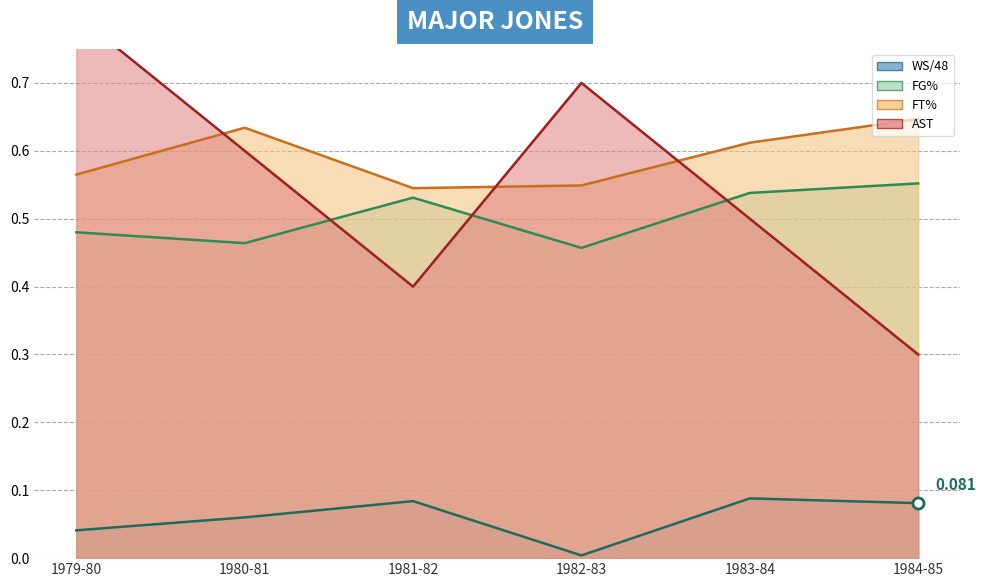

What position from the left is 1983-84?

5